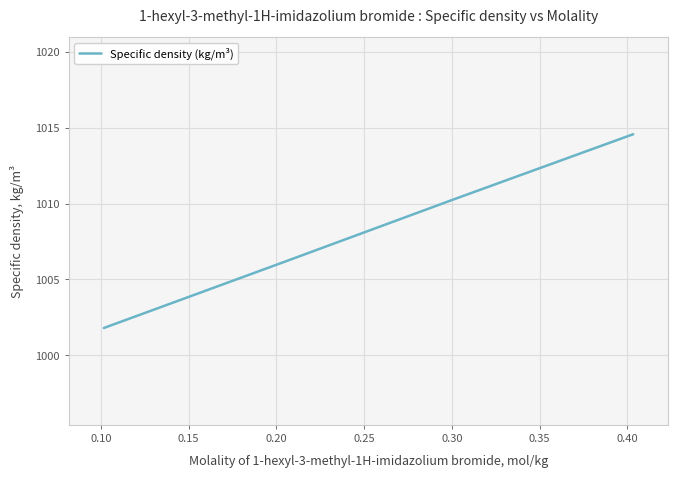

Reading right to left, what are all the values shown in this chart?

1014.6	1010.3	1006.1	1001.8